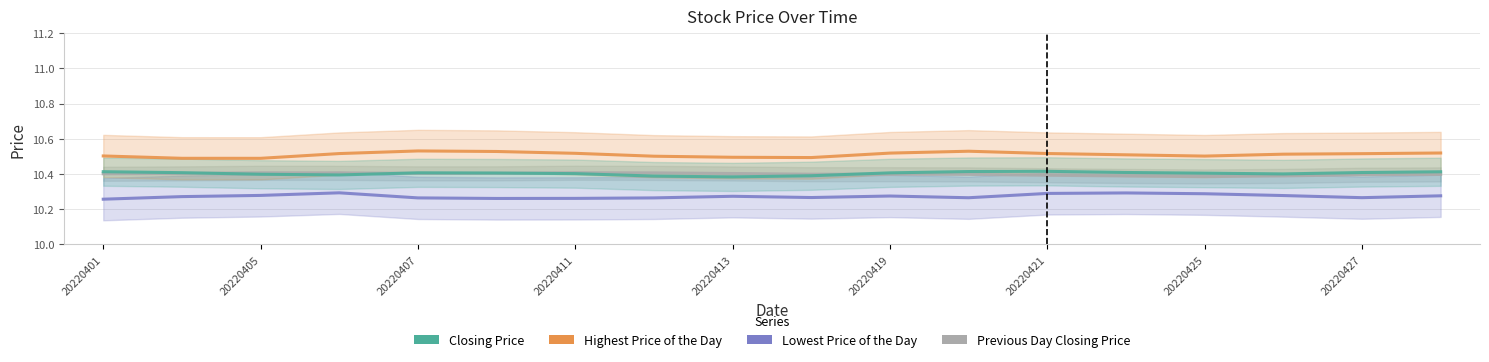

True or false: Previous Day Closing Price and Highest Price of the Day cross at least once.

False